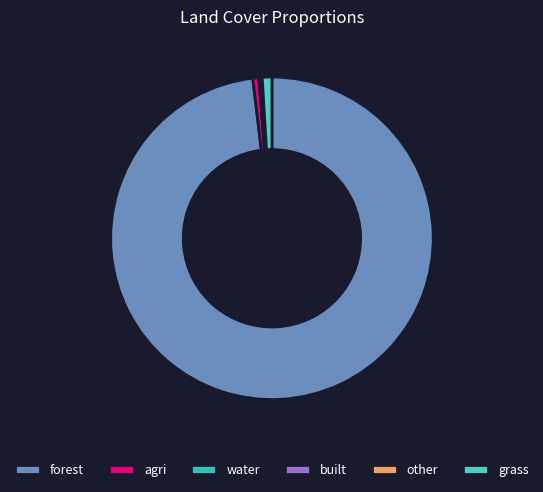

Which slice is the largest?

forest